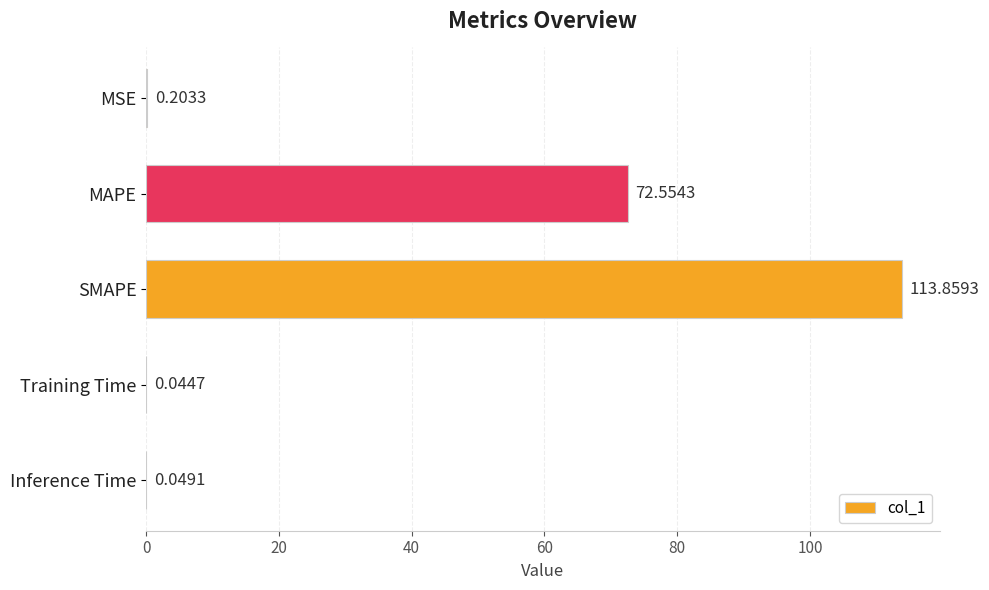

What is the sum of all values?

186.7